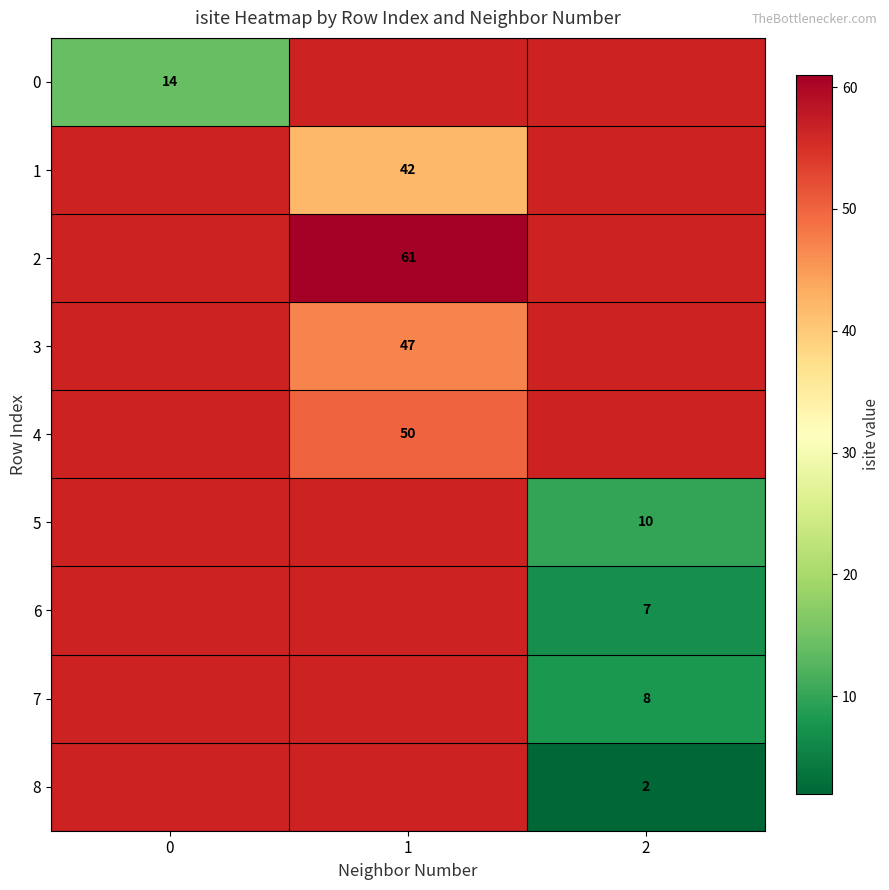

The 5 series shows 15 at 2. True or false?

False